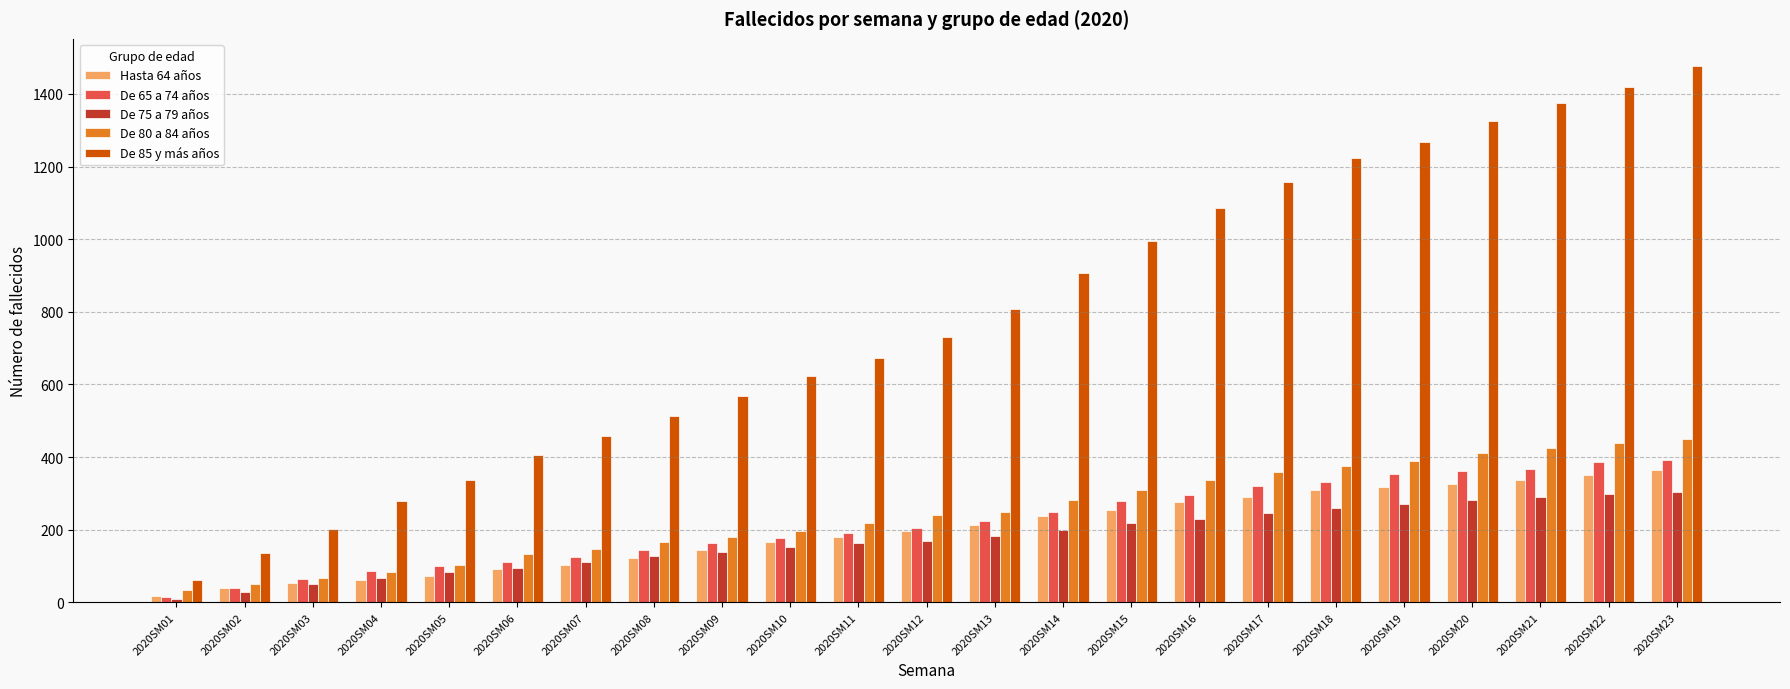

At which category does the chart reach its peak across all series?

2020SM23